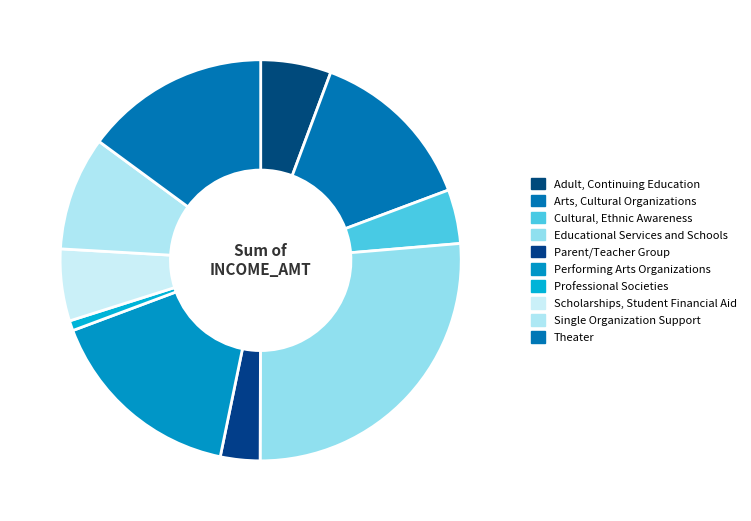

To the nearest percent, what is the combined percentage of Adult, Continuing Education and Educational Services and Schools?

32%